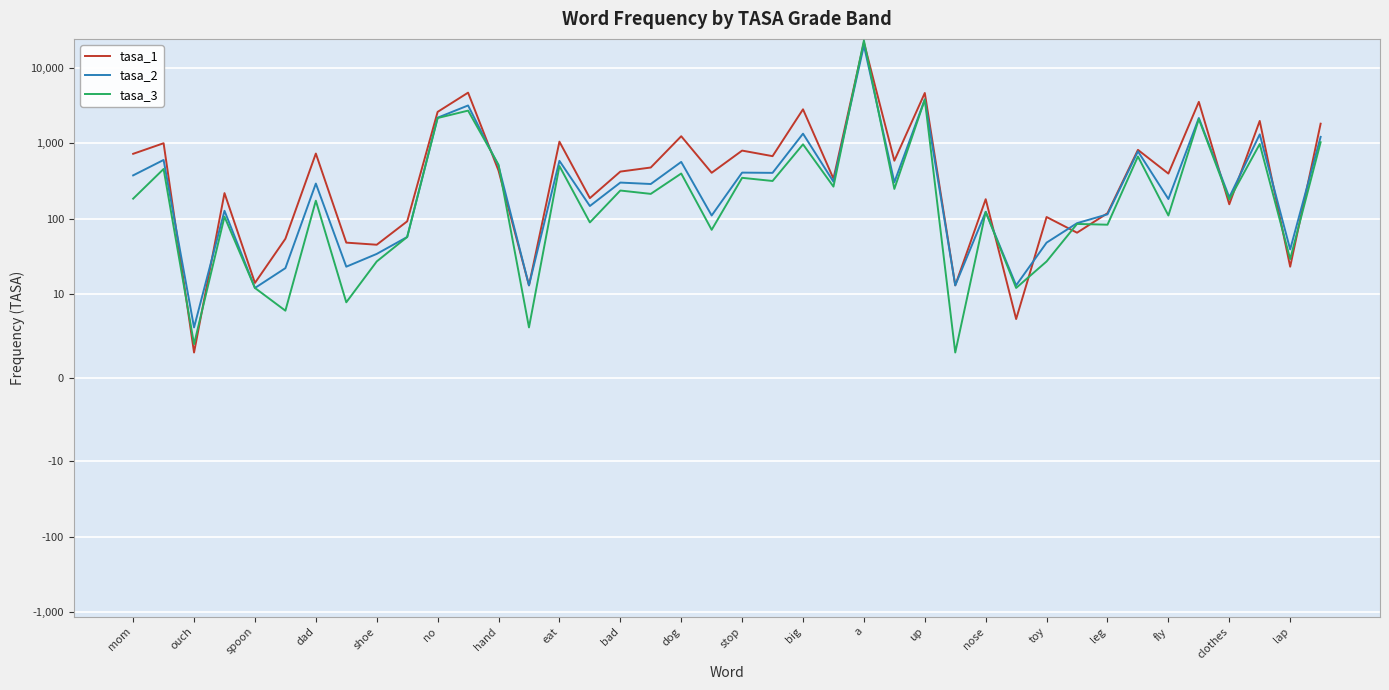

True or false: tasa_1 has a value of 7 at 27.

False